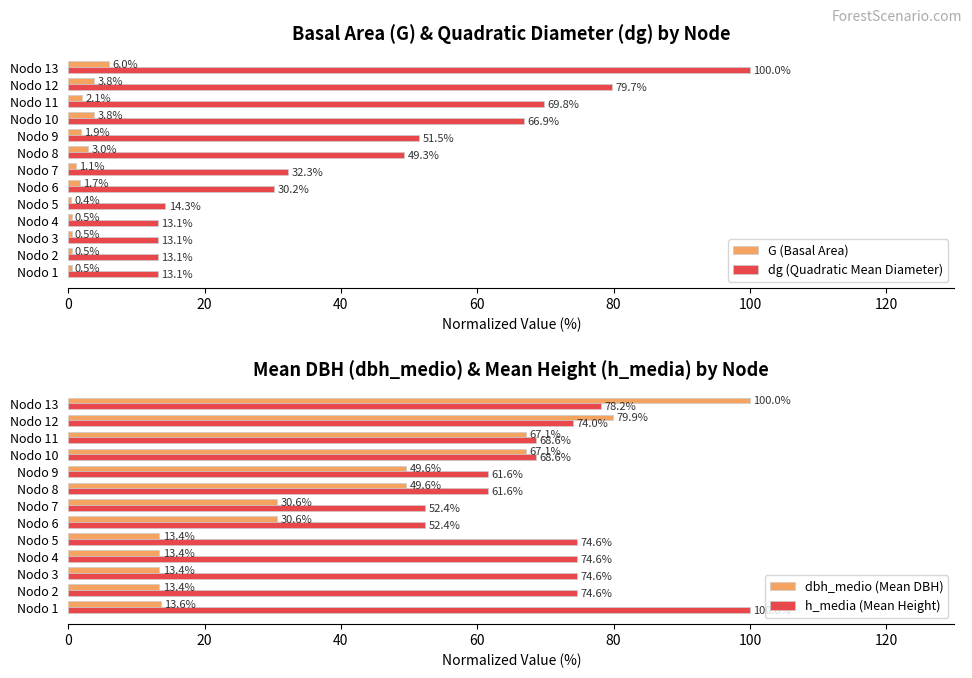

True or false: G (Basal Area) has a value of 0.4 at Nodo 5.

True